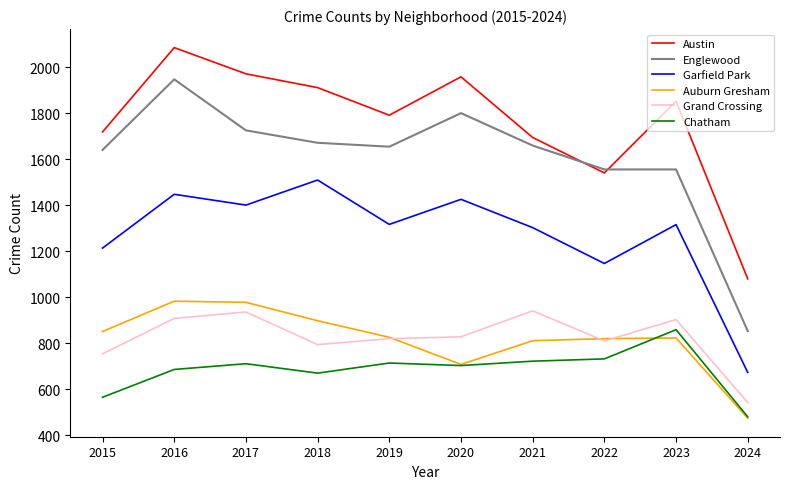

Rank the series at 2016 from highest to lowest value.

Austin, Englewood, Garfield Park, Auburn Gresham, Grand Crossing, Chatham